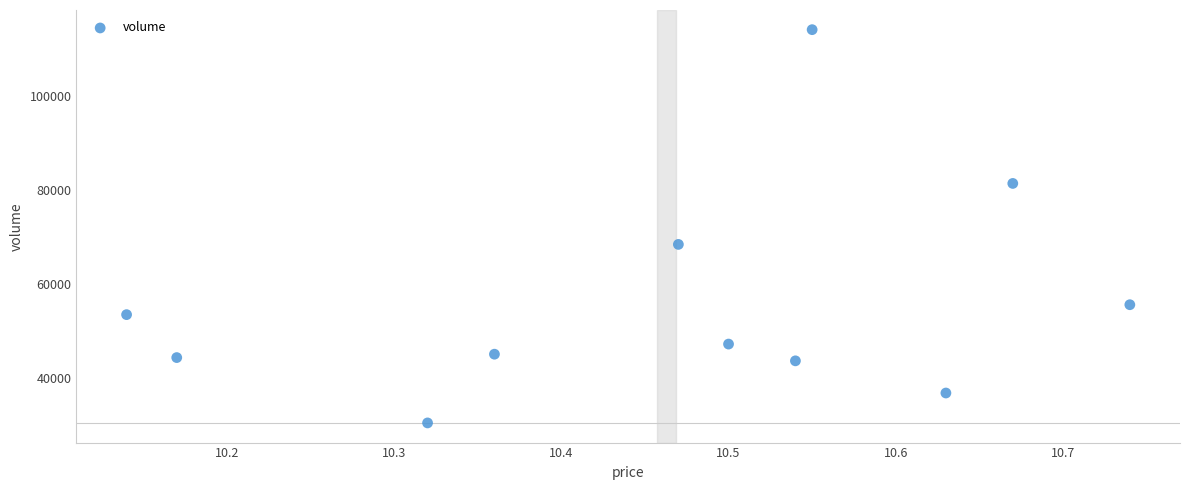

What is the range of Y values (max minus min)?

83606